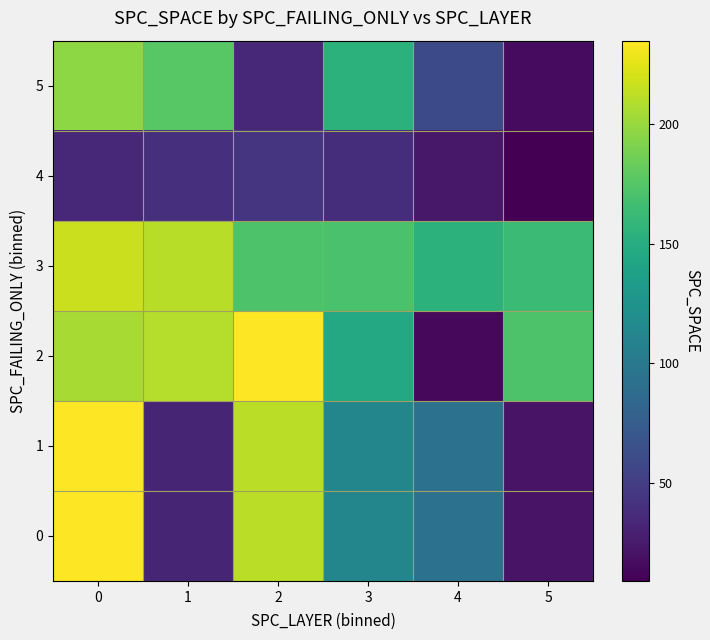

Reading right to left, what are all the values shown in this chart?

0: 5=21	4=93	3=113	2=212	1=32	0=235
1: 5=21	4=93	3=113	2=212	1=32	0=235
2: 5=172	4=14	3=145	2=235	1=210	0=205
3: 5=163	4=154	3=170	2=172	1=211	0=217
4: 5=9	4=24	3=39	2=44	1=40	0=35
5: 5=16	4=60	3=154	2=35	1=176	0=197